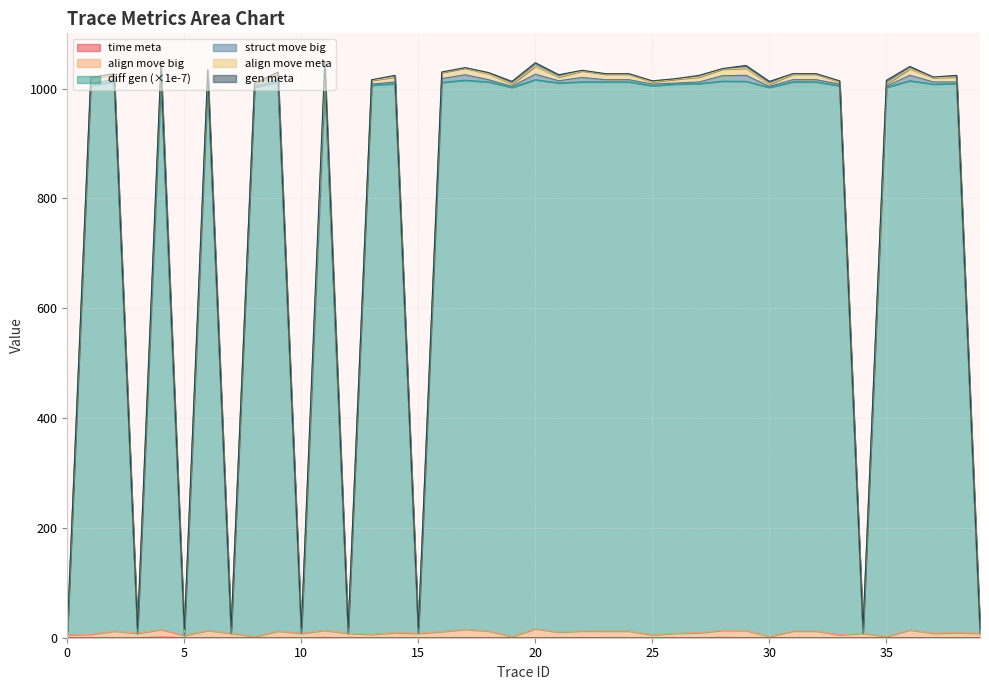

Is it true that time meta equals 0.7 at 11?

False